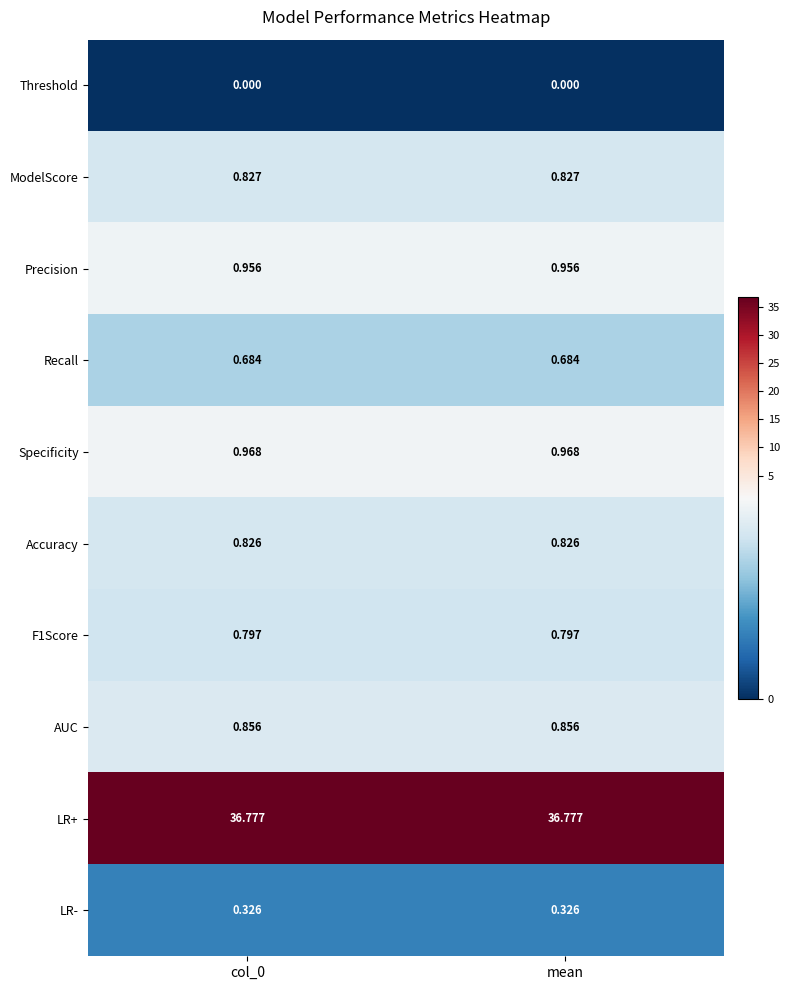

Which series has the largest total across all categories?

LR+